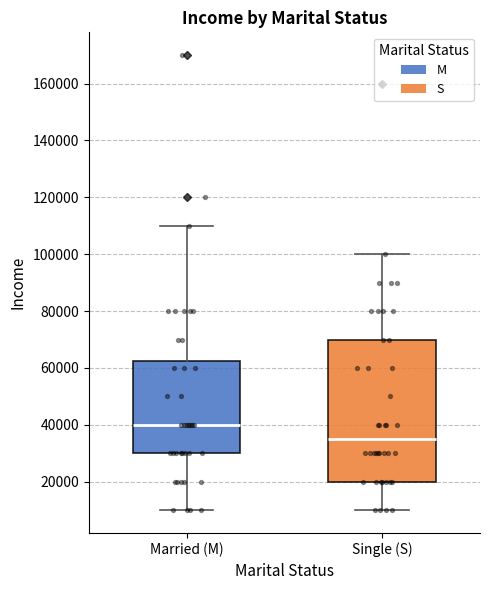

Reading left to right, read every box against the y-axis: the position of its median line, the range the box covers, and the ends of its whiskers. The values are not printed on the chart, so give them approximately, as read against the axis.

Married (M): median 40000, box 30000 to 62000, whiskers 10000 to 110000
Single (S): median 36000, box 20000 to 70000, whiskers 10000 to 100000